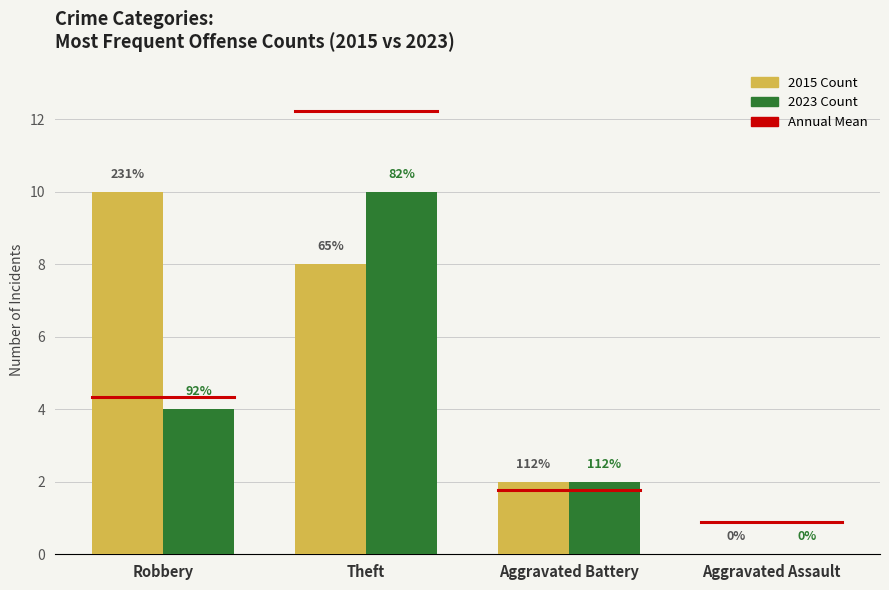

How many groups of bars are there?

4